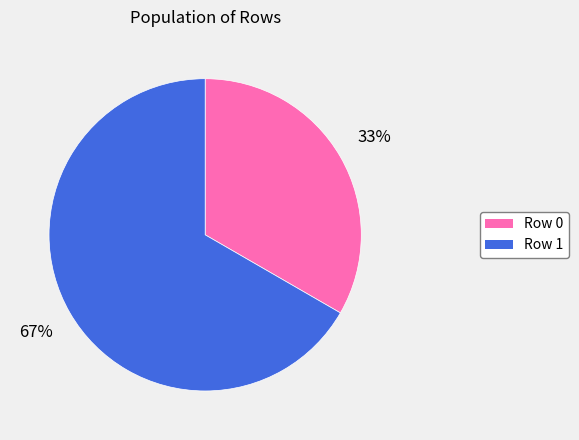

The Row 0 slice represents 46% of the pie. True or false?

False